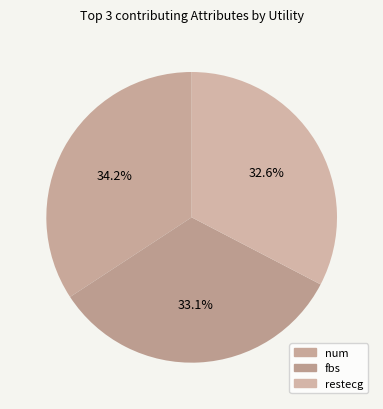

How many segments does this pie chart have?

3